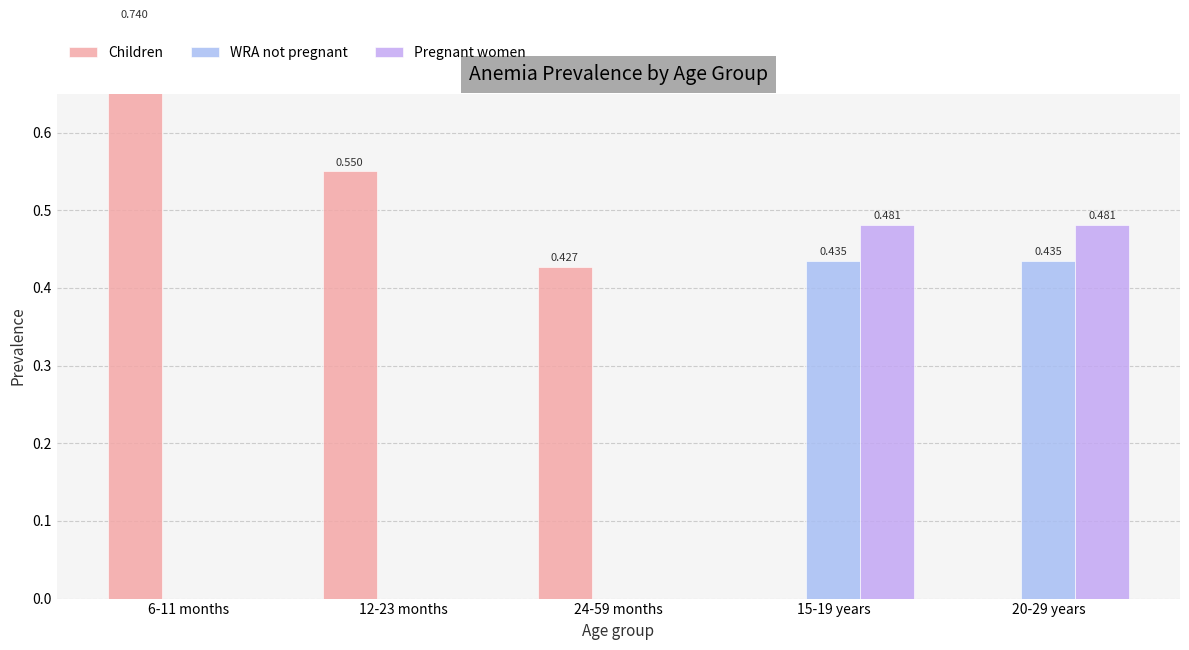

What is the sum of the Children values at 12-23 months and 20-29 years?

0.6